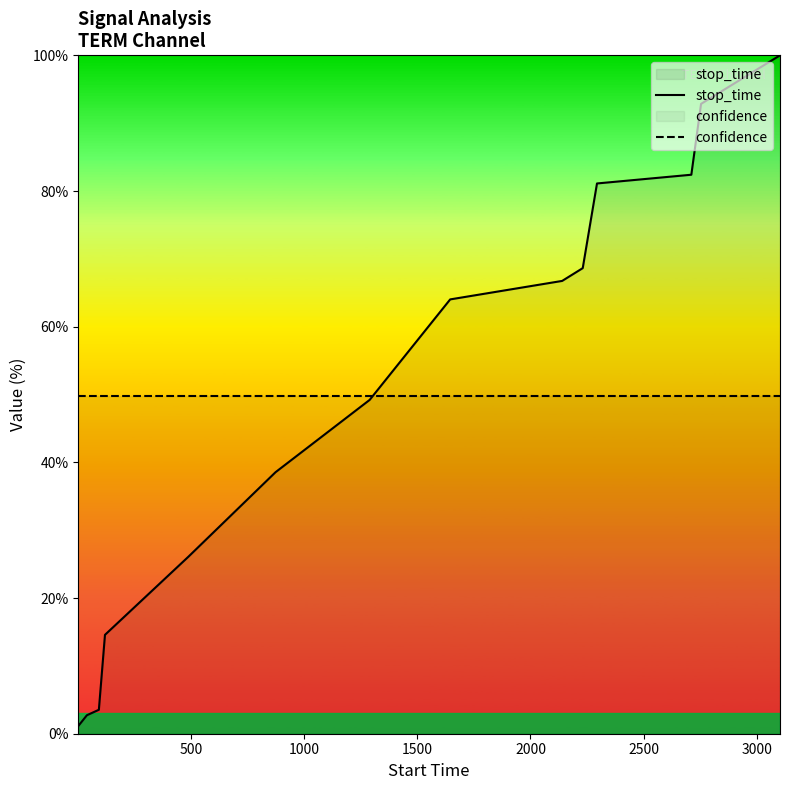

True or false: confidence and stop_time intersect in this chart.

True